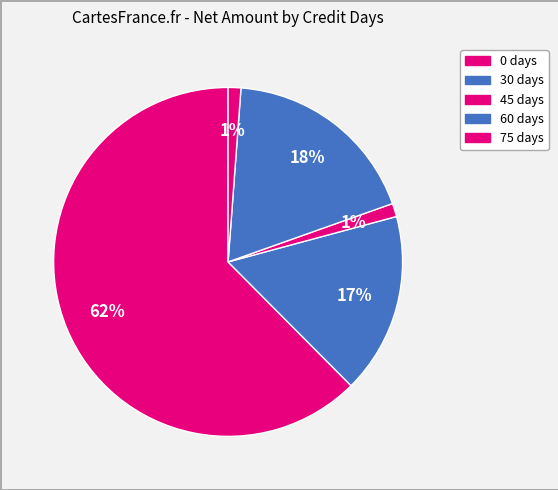

What is the smallest slice in the pie chart?

75